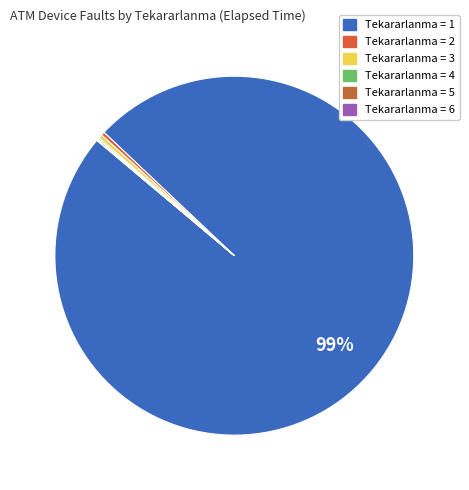

Rank the categories by value from lowest to highest.

Tekararlanma=6, Tekararlanma=5, Tekararlanma=4, Tekararlanma=2, Tekararlanma=3, Tekararlanma=1